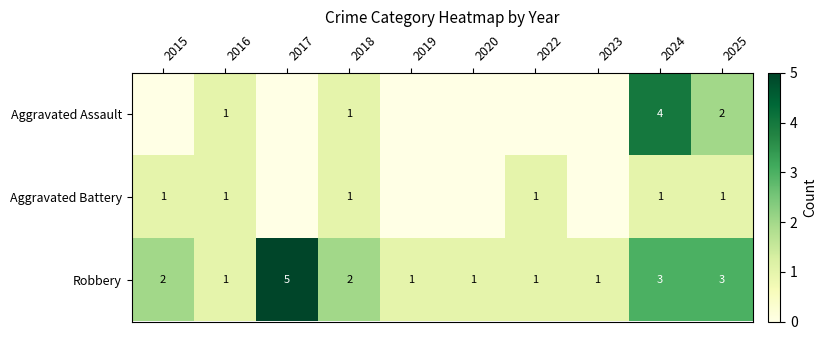

True or false: Aggravated Battery has a value of 1 at 2022.

True